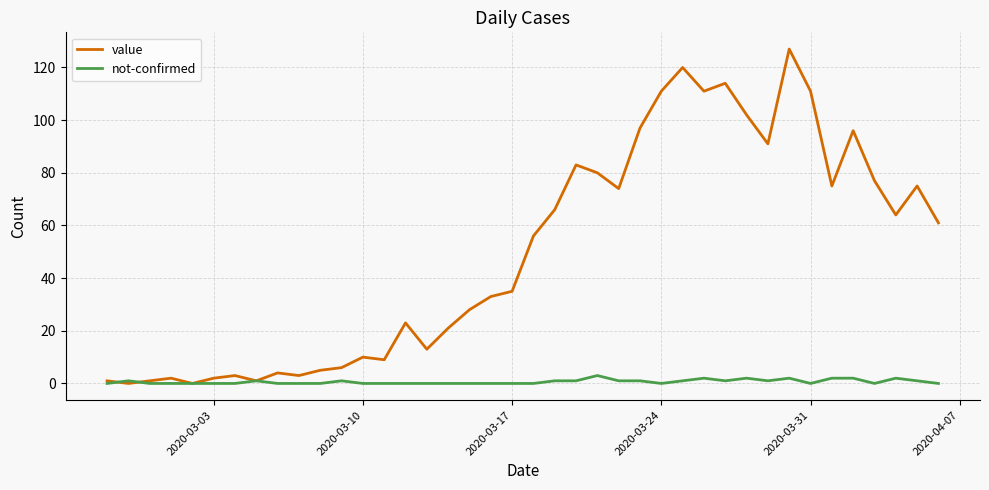

Which series has the widest spread of values?

value